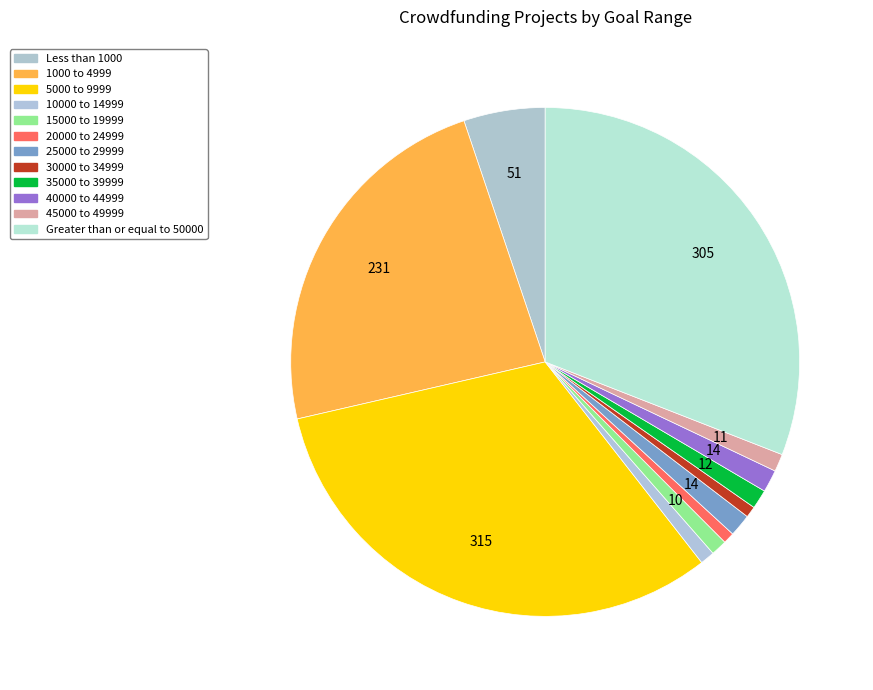

How many slices are in this pie chart?

12